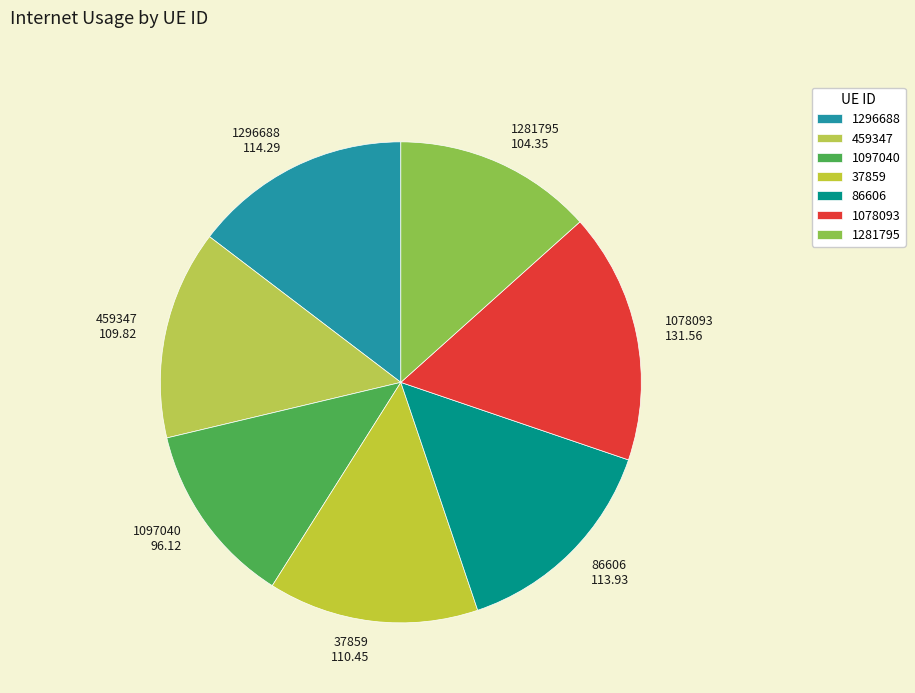

Which category has the biggest portion of the pie?

1078093